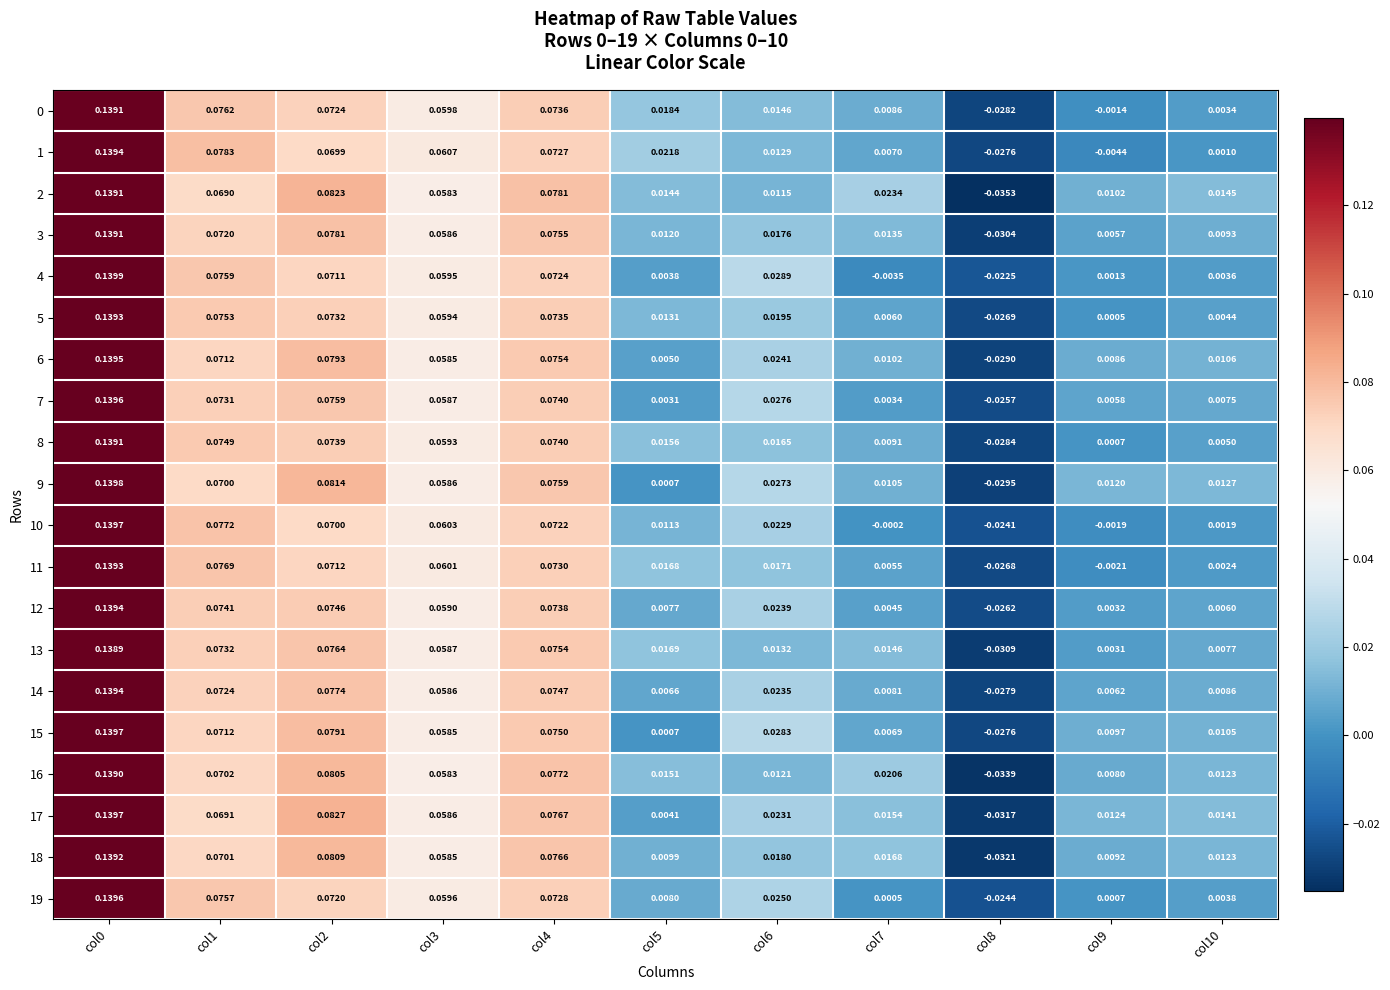

Is the value of 6 at col9 greater than the value of 9 at col2?

No